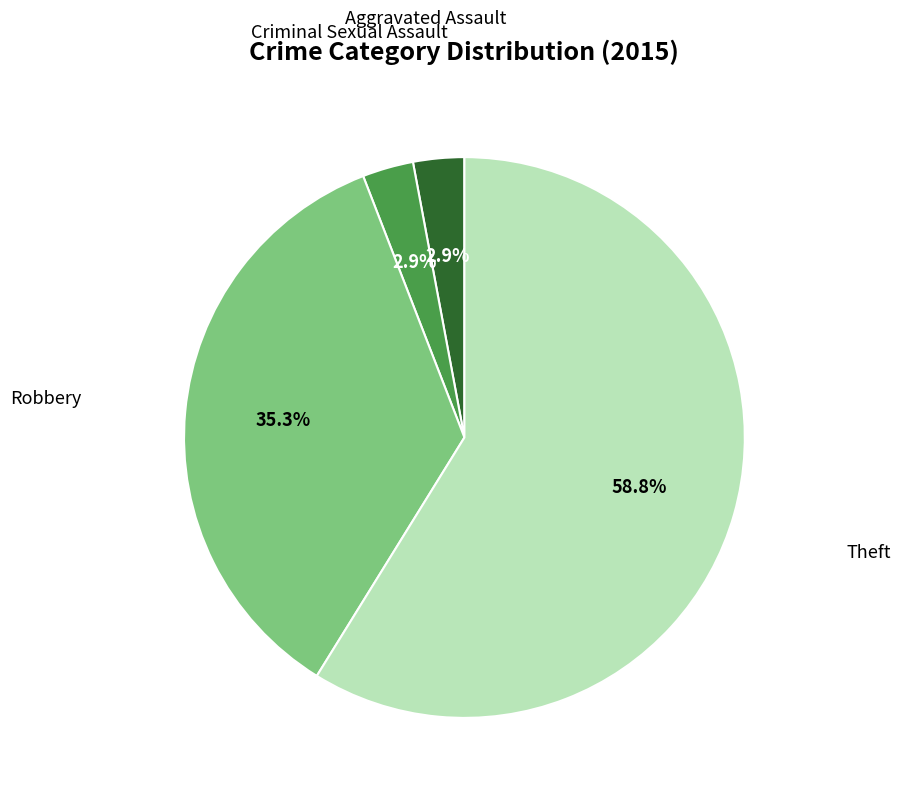

Does any single category account for the majority?

Yes